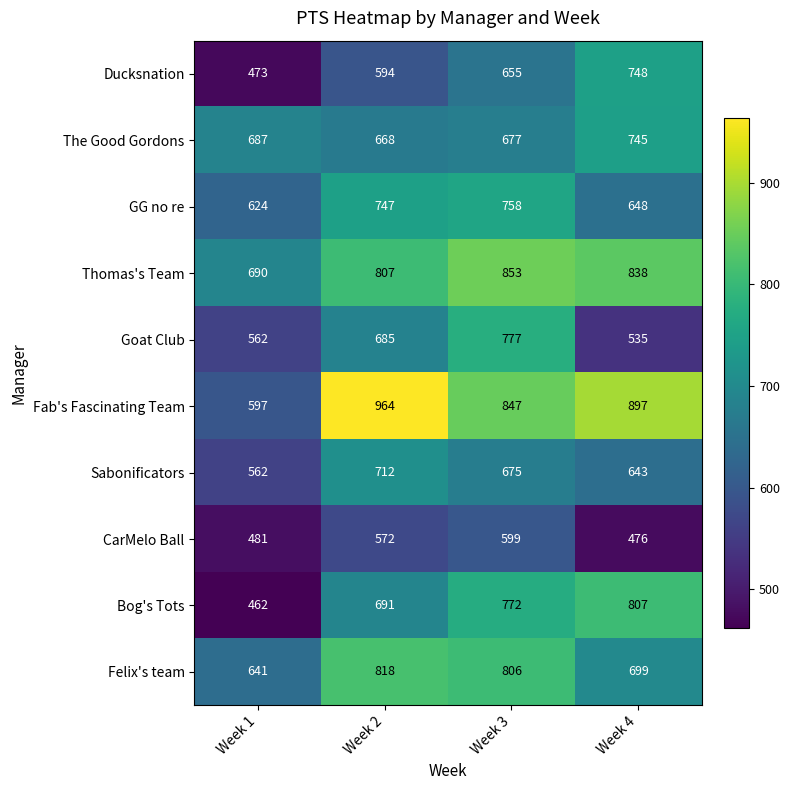

What is the sum of the Felix's team values at Week 1 and Week 2?

1459